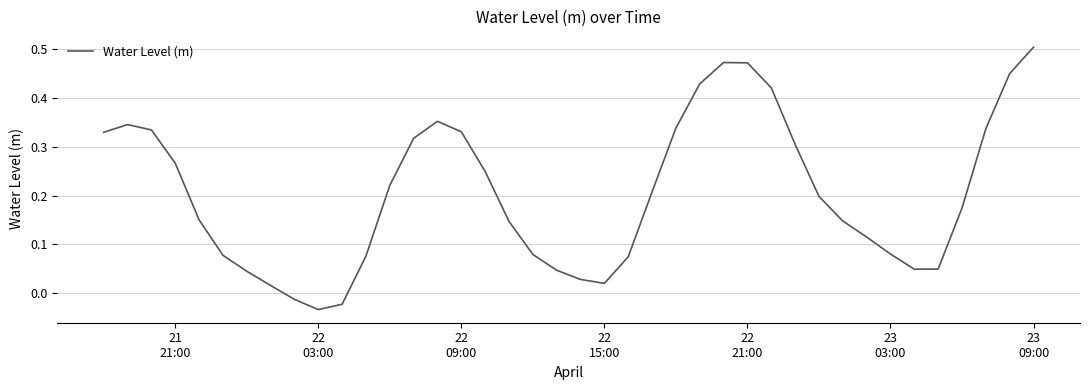

How many lines are shown in the chart?

1